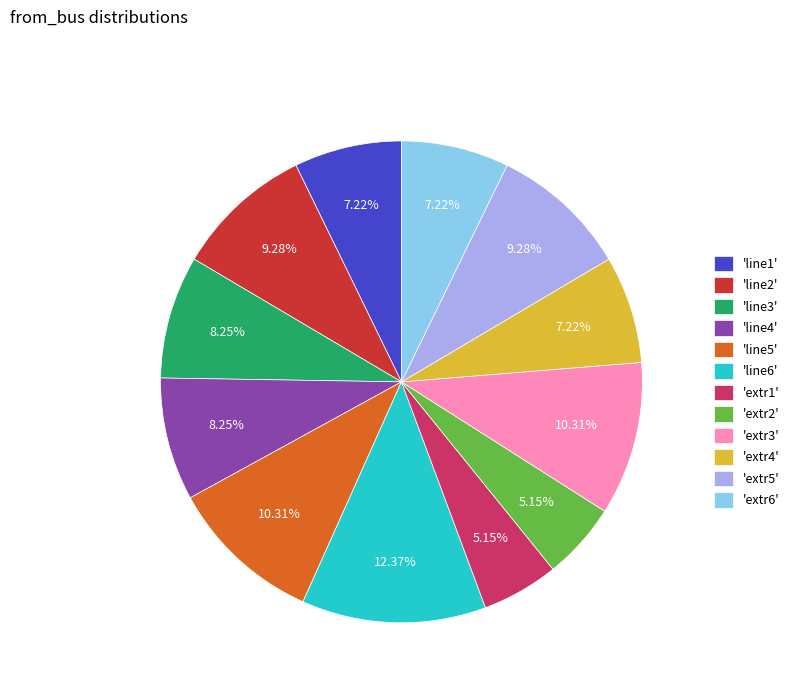

To the nearest percent, what is the average slice percentage?

8%